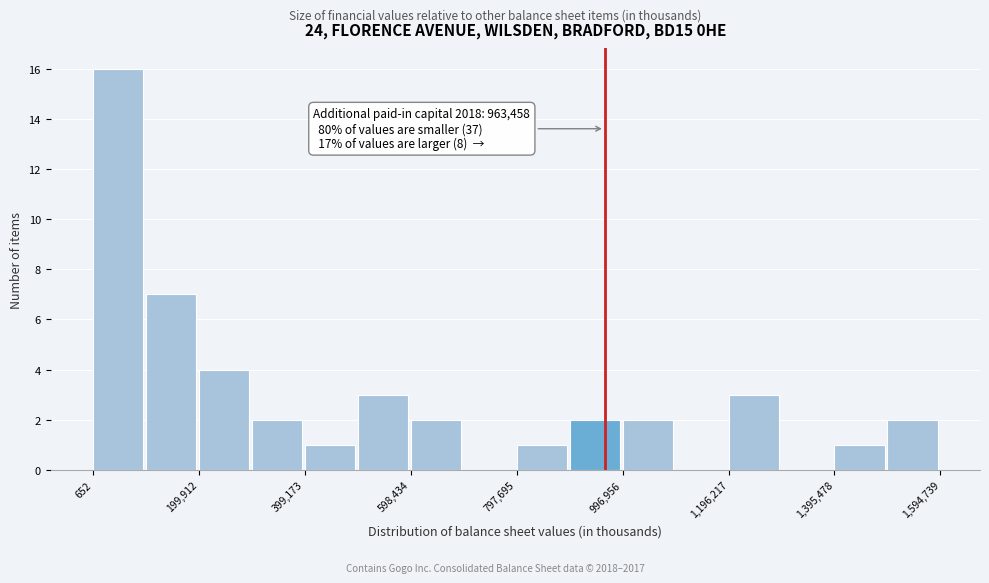

Over which range of the x-axis is the bar tallest?

0 to 100000